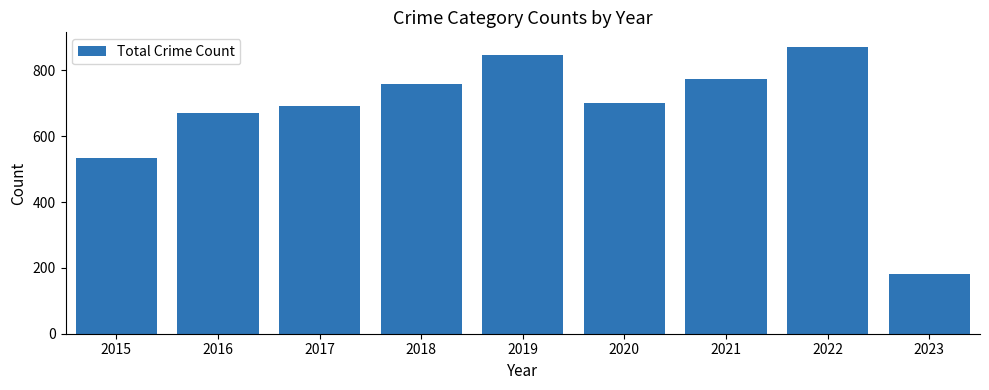

What is the value of the 5th bar from the left?

847